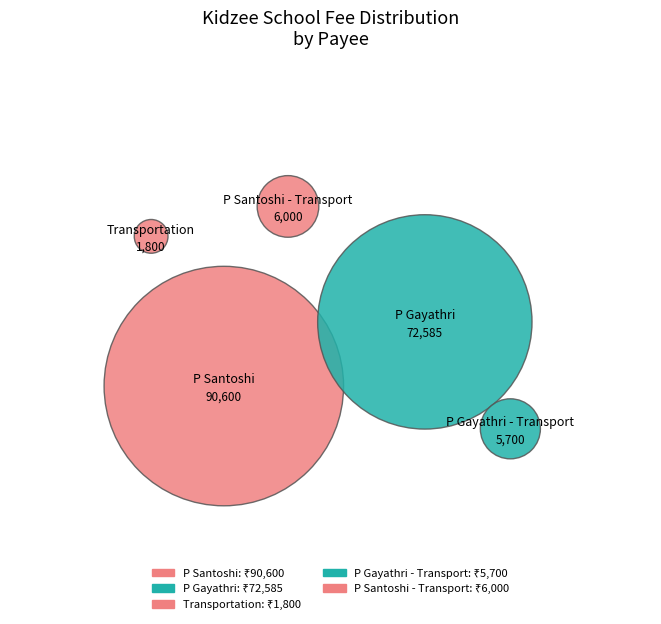

To the nearest percent, what portion does P Santoshi - Transport represent?

3%